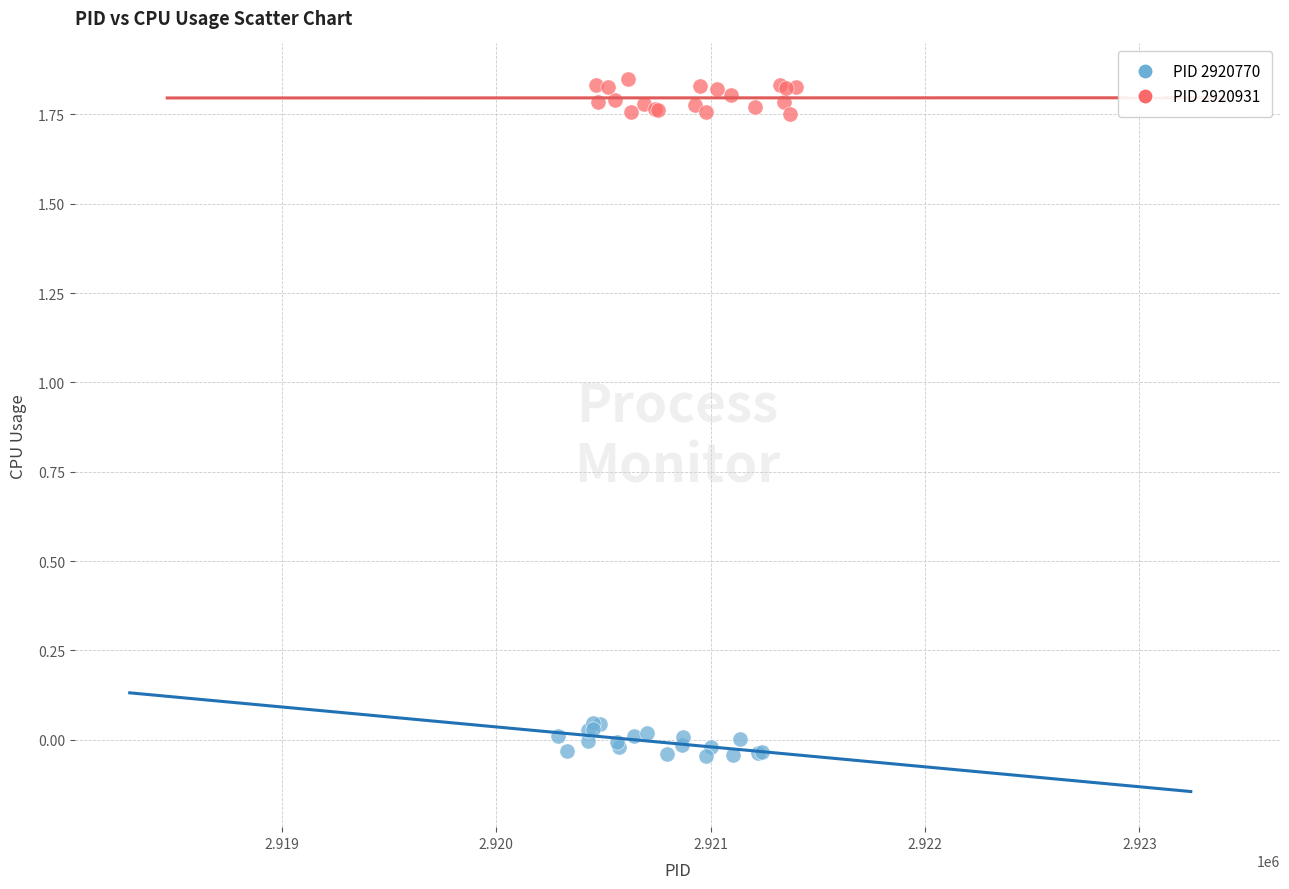

Which series reaches the minimum Y coordinate?

PID 2920770